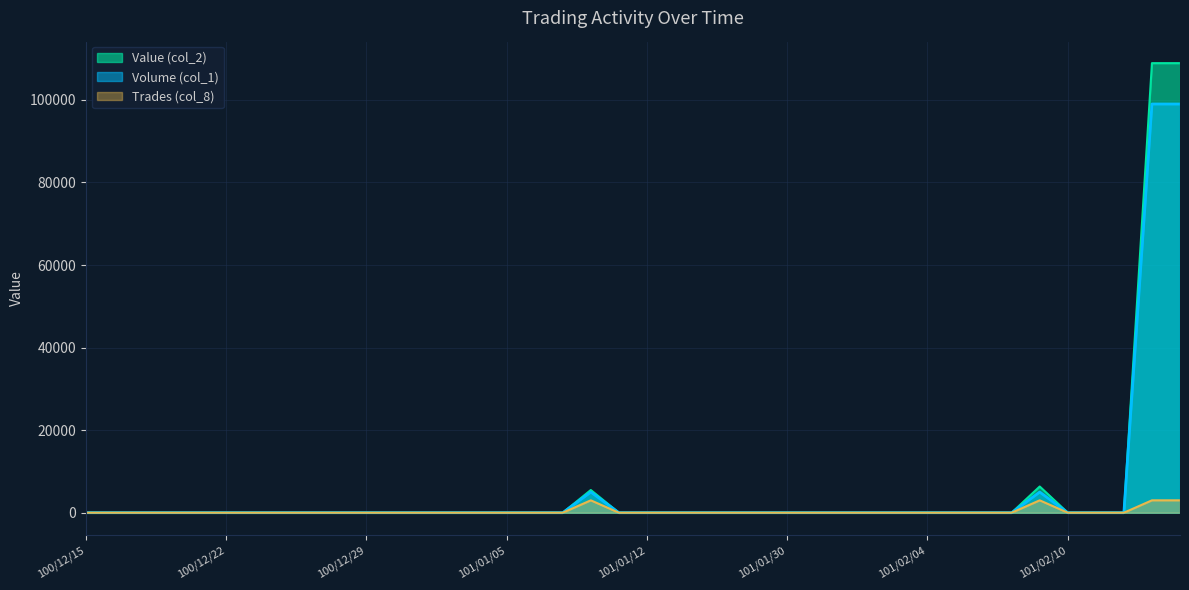

At which label does Value (col_2) reach its peak?

101/02/15